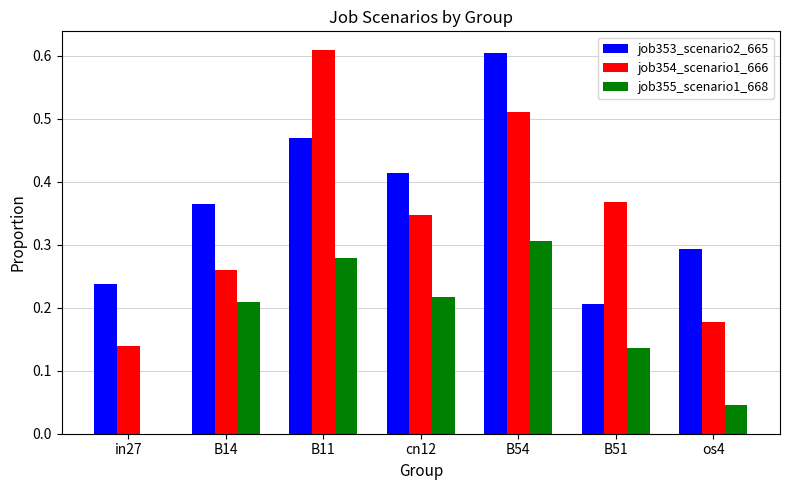

What is the sum of all job354_scenario1_666 values?

2.4